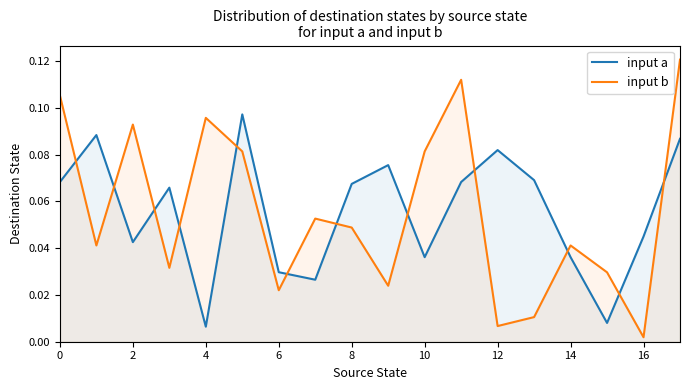

How many intersections are there between input b and input a?

12